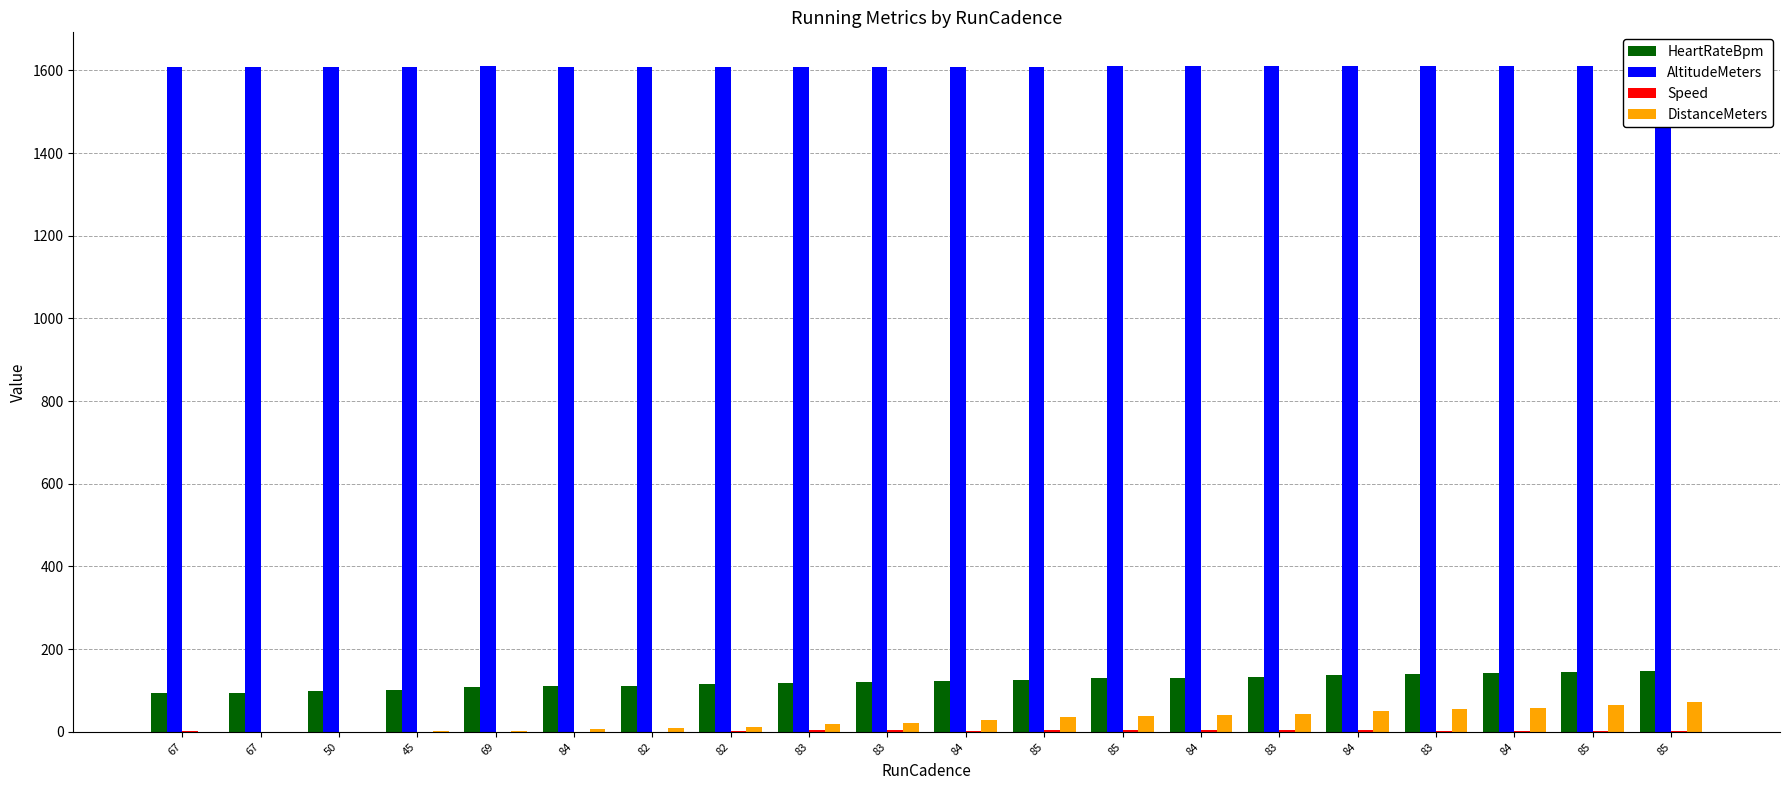

What is the sum of all DistanceMeters values?

559.5